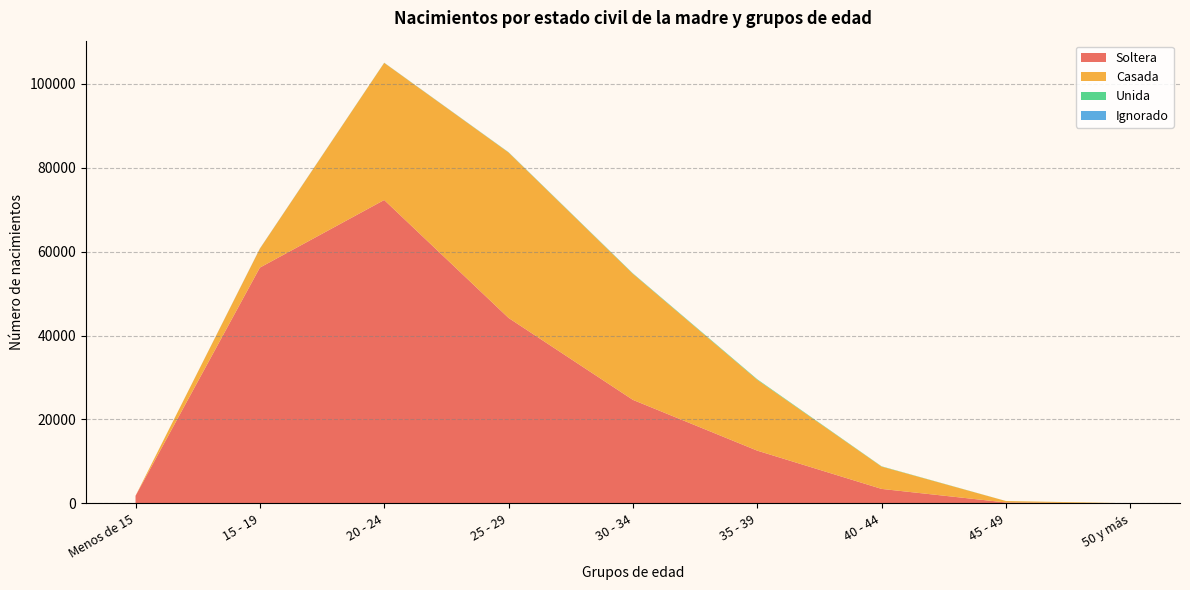

Reading left to right, transcribe all the data shown in this chart.

Soltera: 1804	56180	72290	44193	24670	12573	3454	224	13
Casada: 0	4508	32675	39417	30033	16879	5322	343	22
Unida: 0	1	19	46	80	120	59	10	1
Ignorado: 1	42	19	27	26	11	5	0	0